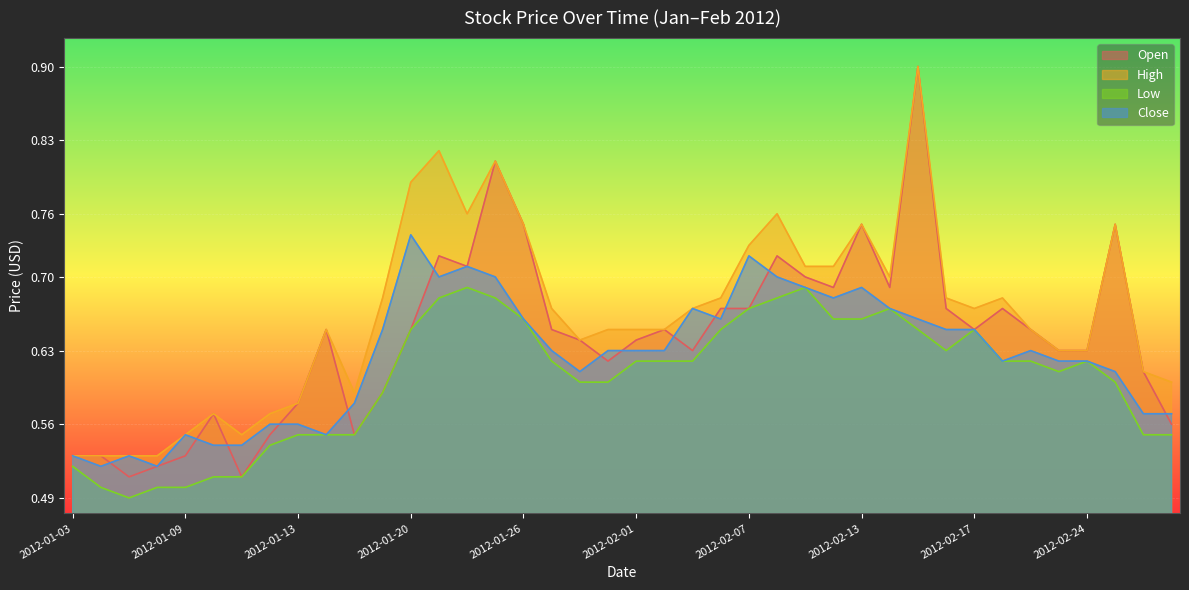

Reading left to right, what are all the values shown in this chart?

Open: 0.5	0.5	0.5	0.5	0.5	0.6	0.5	0.6	0.6	0.7	0.6	0.6	0.7	0.7	0.7	0.8	0.8	0.7	0.6	0.6	0.6	0.7	0.6	0.7	0.7	0.7	0.7	0.7	0.8	0.7	0.9	0.7	0.7	0.7	0.7	0.6	0.6	0.8	0.6	0.6
High: 0.5	0.5	0.5	0.5	0.6	0.6	0.6	0.6	0.6	0.7	0.6	0.7	0.8	0.8	0.8	0.8	0.8	0.7	0.6	0.7	0.7	0.7	0.7	0.7	0.7	0.8	0.7	0.7	0.8	0.7	0.9	0.7	0.7	0.7	0.7	0.6	0.6	0.8	0.6	0.6
Low: 0.5	0.5	0.5	0.5	0.5	0.5	0.5	0.5	0.6	0.6	0.6	0.6	0.7	0.7	0.7	0.7	0.7	0.6	0.6	0.6	0.6	0.6	0.6	0.7	0.7	0.7	0.7	0.7	0.7	0.7	0.7	0.6	0.7	0.6	0.6	0.6	0.6	0.6	0.6	0.6
Close: 0.5	0.5	0.5	0.5	0.6	0.5	0.5	0.6	0.6	0.6	0.6	0.7	0.7	0.7	0.7	0.7	0.7	0.6	0.6	0.6	0.6	0.6	0.7	0.7	0.7	0.7	0.7	0.7	0.7	0.7	0.7	0.7	0.7	0.6	0.6	0.6	0.6	0.6	0.6	0.6